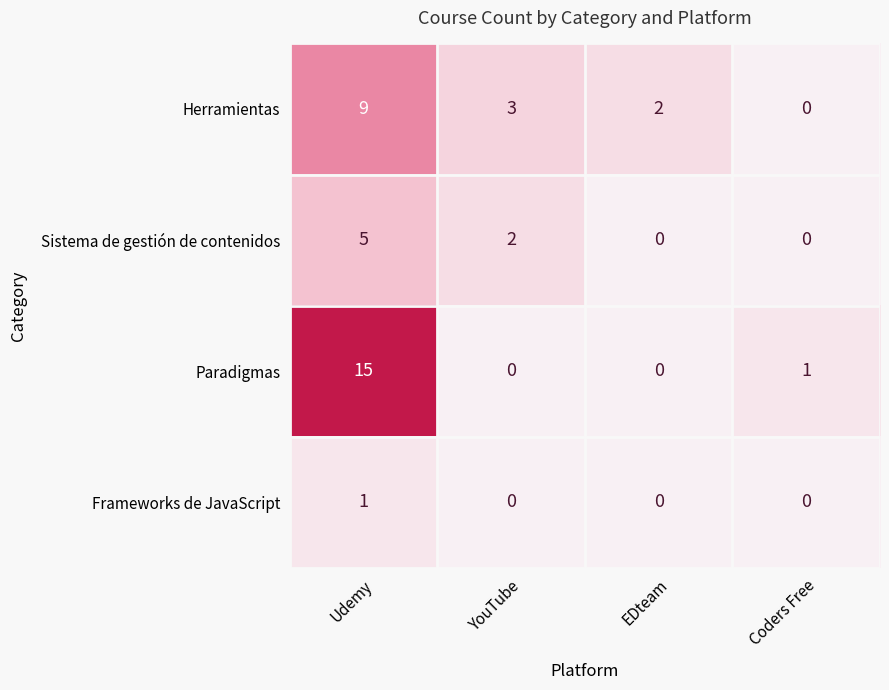

What is the spread (max minus min) of values at YouTube?

3